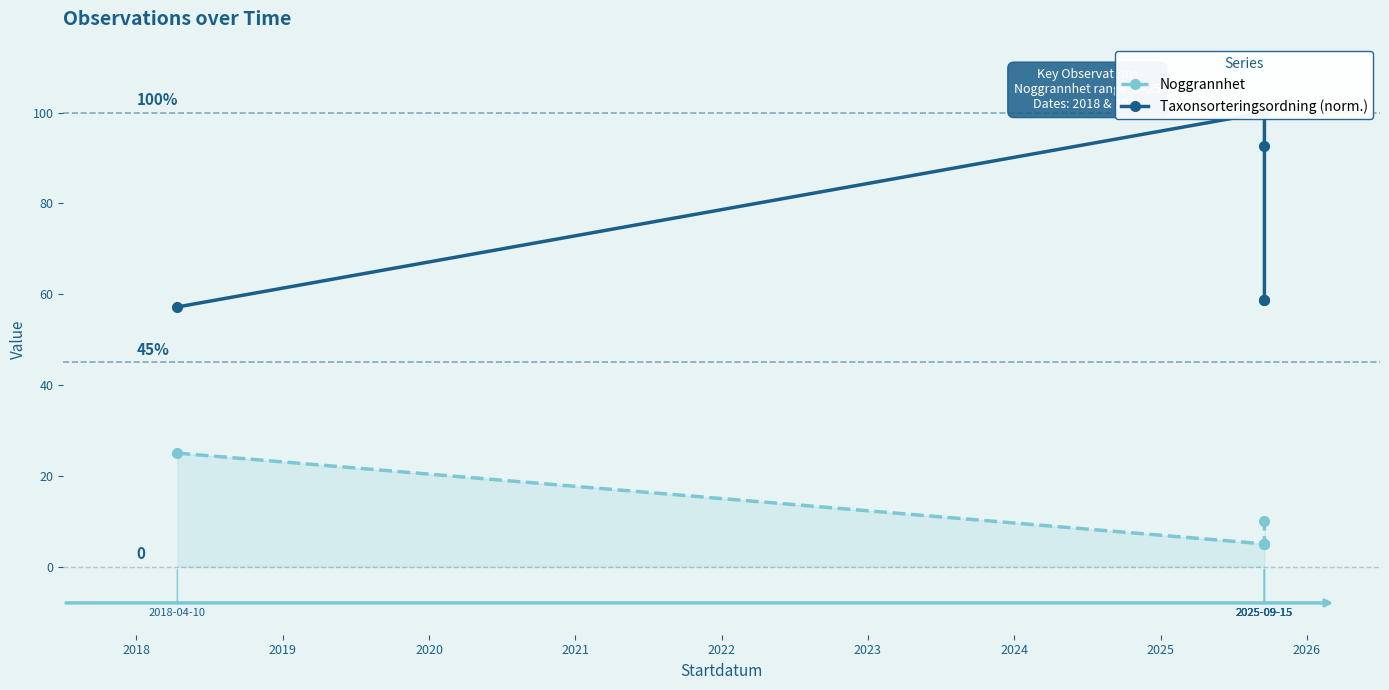

Reading left to right, what are all the values shown in this chart?

Noggrannhet: 25.0	5.0	5.0	5.0	10.0
Taxonsorteringsordning (norm.): 57.2	100.0	92.7	58.7	58.7